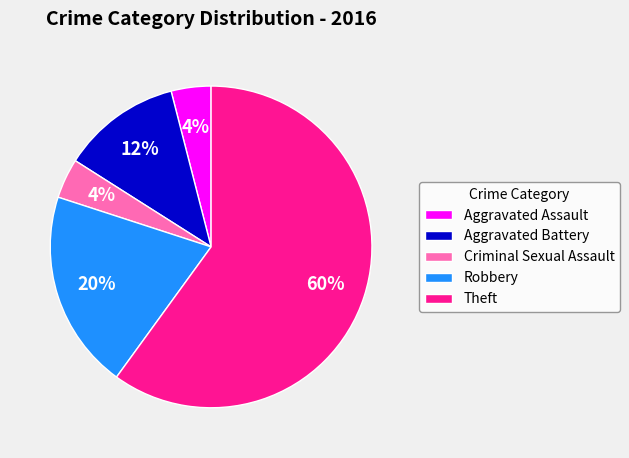

True or false: Criminal Sexual Assault accounts for 18% of the total.

False